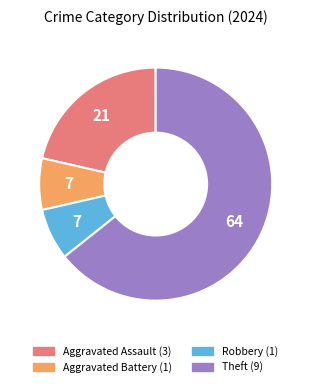

Is there a majority slice in this chart?

Yes